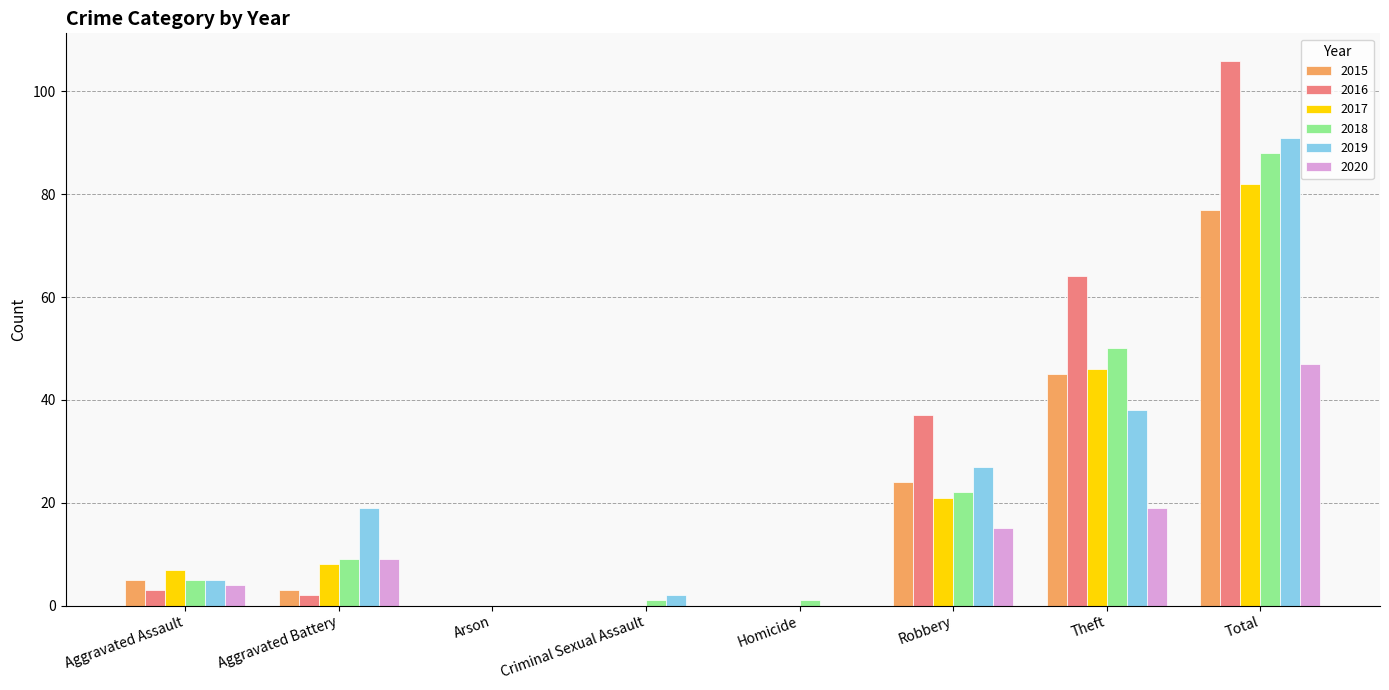

What are all the series names shown in the legend?

2015, 2016, 2017, 2018, 2019, 2020